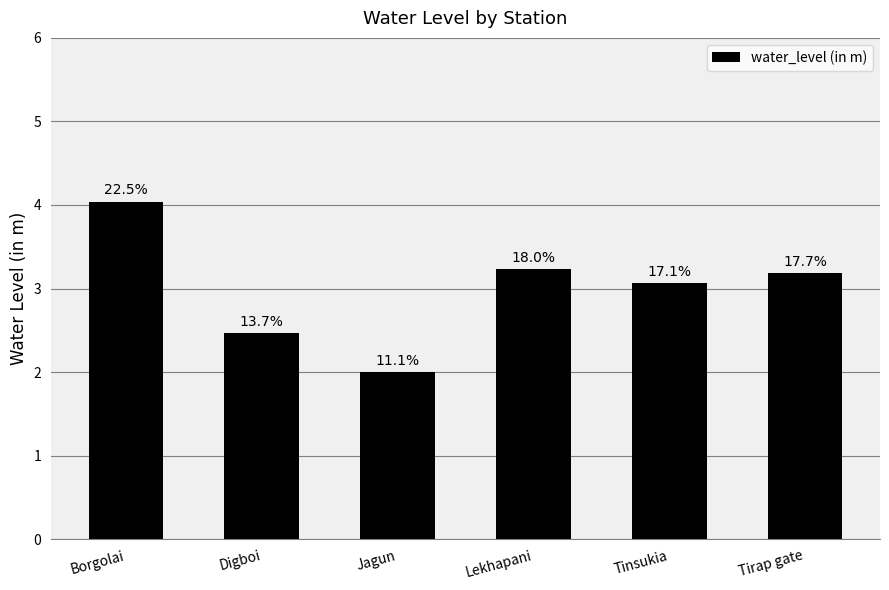

Read the value at Lekhapani.

3.2